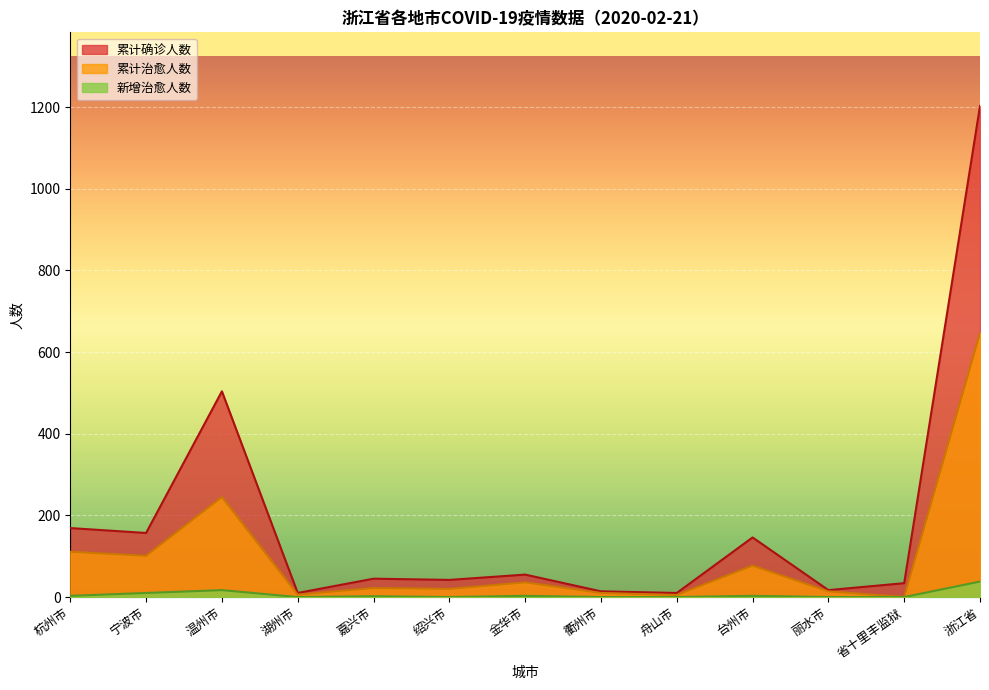

Between 丽水市 and 省十里丰监狱, which is larger?

省十里丰监狱